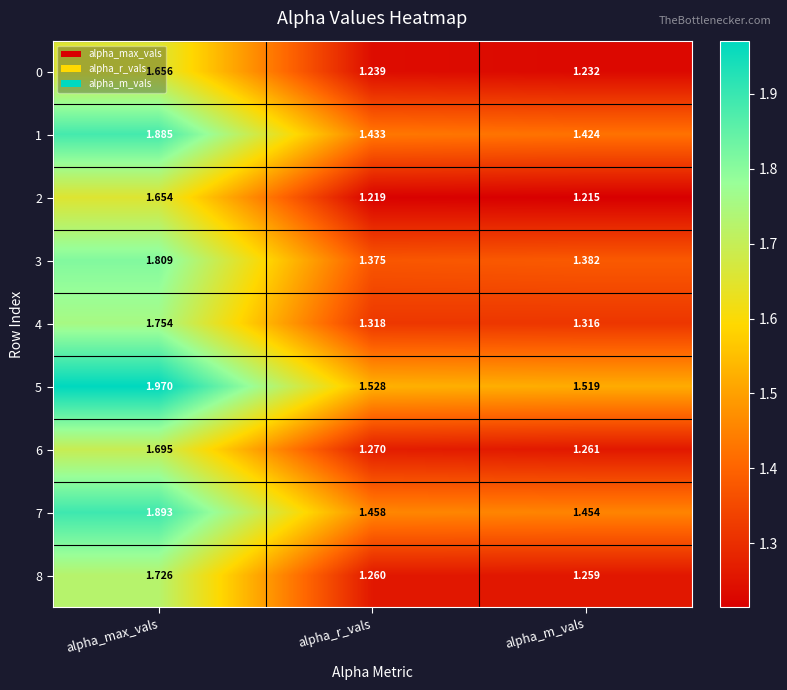

List the labels in order of 8 value, smallest first.

alpha_m_vals, alpha_r_vals, alpha_max_vals